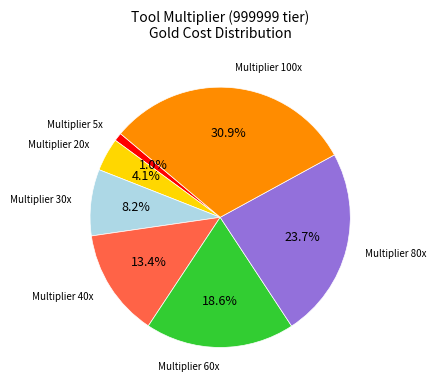

Is there any slice that represents more than half of the pie?

No